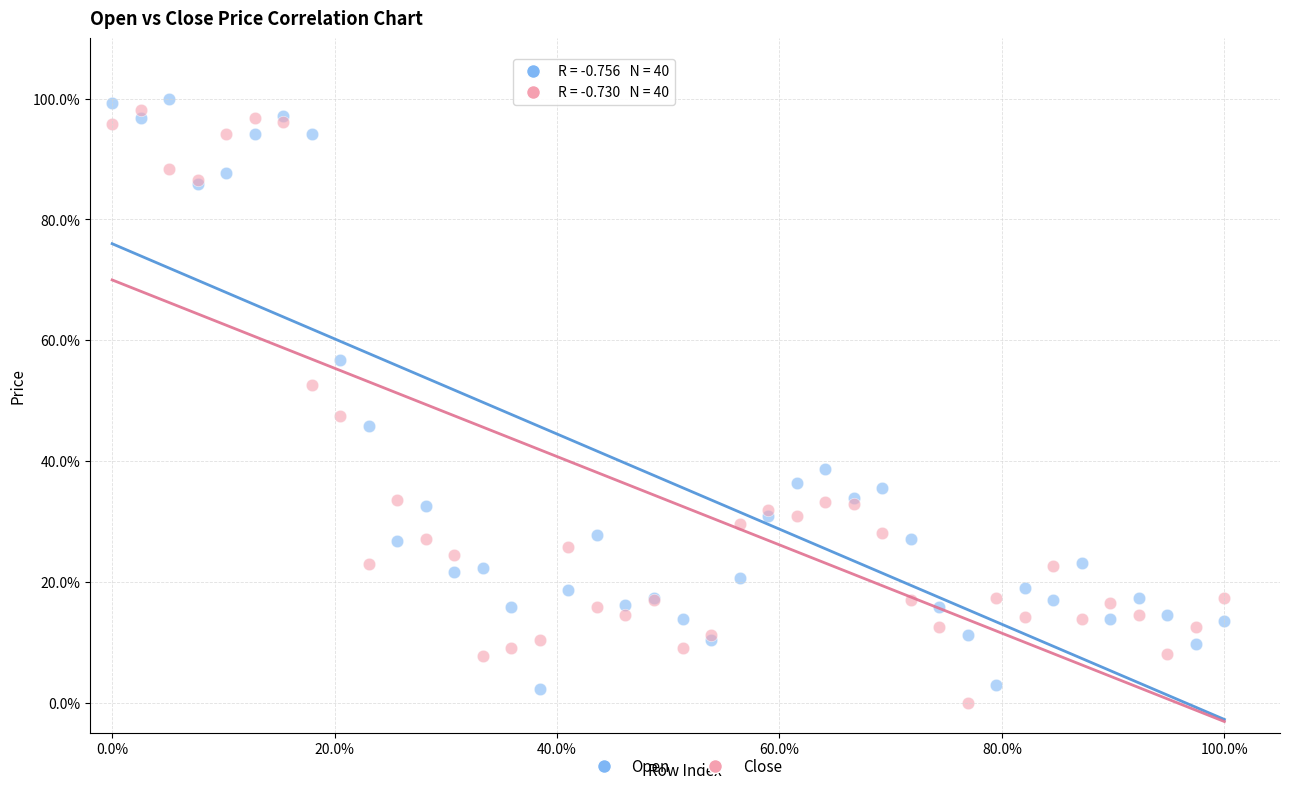

What are all the series names shown in the legend?

Open, Close